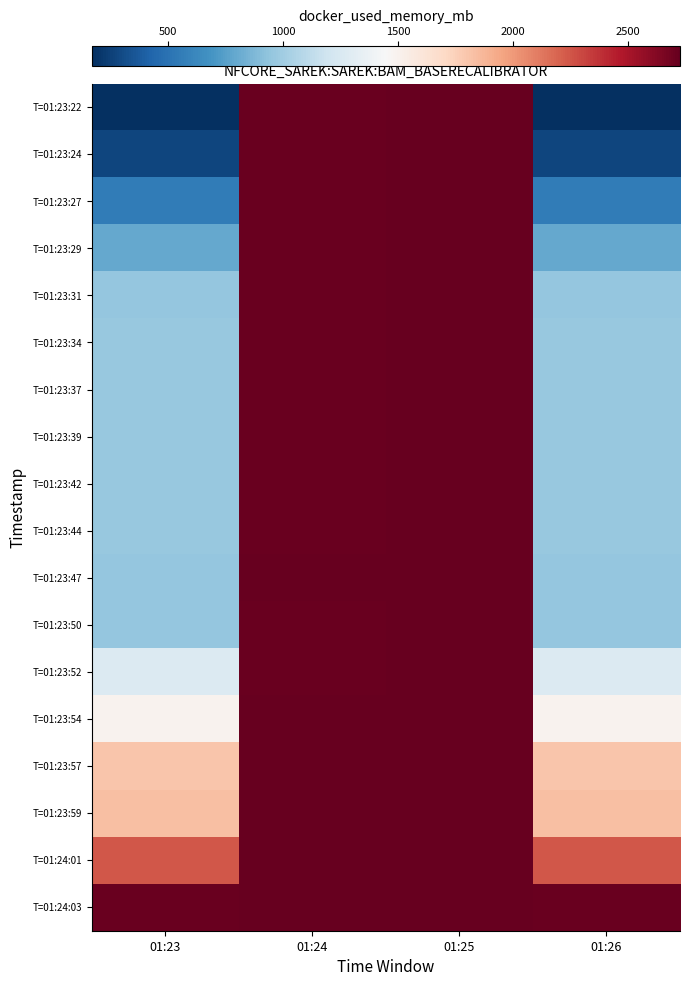

Reading right to left, transcribe all the data shown in this chart.

T=01:23:22: 01:26=168.4	01:25=2726.9	01:24=2711.5	01:23=168.4
T=01:23:24: 01:26=272.0	01:25=2726.8	01:24=2711.5	01:23=272.0
T=01:23:27: 01:26=557.6	01:25=2726.9	01:24=2712.8	01:23=557.6
T=01:23:29: 01:26=789.9	01:25=2727.0	01:24=2712.9	01:23=789.9
T=01:23:31: 01:26=957.1	01:25=2726.8	01:24=2713.5	01:23=957.1
T=01:23:34: 01:26=958.4	01:25=2726.9	01:24=2714.5	01:23=958.4
T=01:23:37: 01:26=958.4	01:25=2726.8	01:24=2714.8	01:23=958.4
T=01:23:39: 01:26=958.7	01:25=2726.9	01:24=2714.9	01:23=958.7
T=01:23:42: 01:26=959.0	01:25=2727.0	01:24=2715.0	01:23=959.0
T=01:23:44: 01:26=959.4	01:25=2726.8	01:24=2715.1	01:23=959.4
T=01:23:47: 01:26=949.0	01:25=2726.9	01:24=2717.1	01:23=949.0
T=01:23:50: 01:26=949.5	01:25=2726.8	01:24=2716.9	01:23=949.5
T=01:23:52: 01:26=1270.1	01:25=2726.9	01:24=2716.8	01:23=1270.1
T=01:23:54: 01:26=1493.5	01:25=2727.0	01:24=2726.9	01:23=1493.5
T=01:23:57: 01:26=1806.8	01:25=2726.8	01:24=2726.8	01:23=1806.8
T=01:23:59: 01:26=1832.1	01:25=2726.9	01:24=2726.9	01:23=1832.1
T=01:24:01: 01:26=2245.1	01:25=2726.8	01:24=2727.0	01:23=2245.1
T=01:24:03: 01:26=2710.1	01:25=2726.9	01:24=2726.8	01:23=2710.1